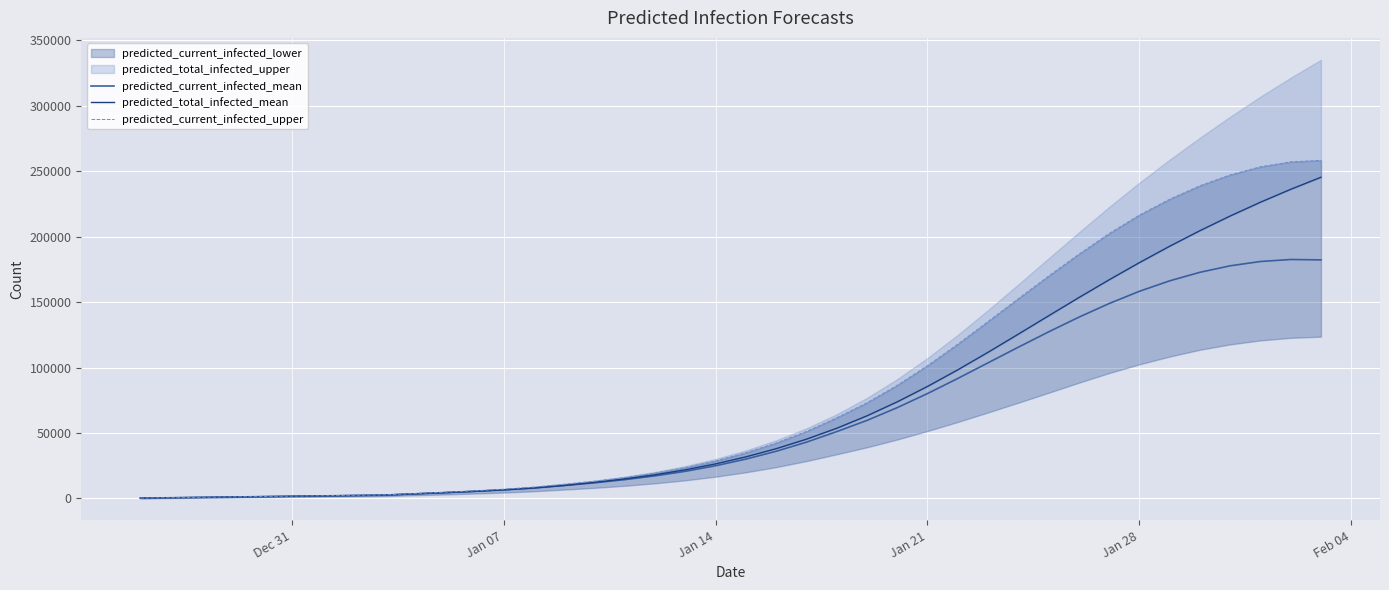

True or false: predicted_current_infected_mean and predicted_current_infected_upper cross at least once.

False